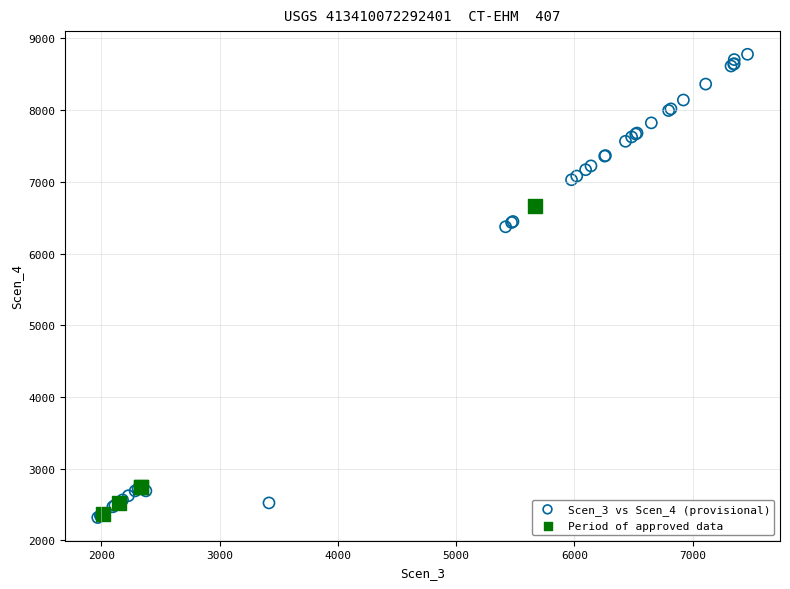

Which series has the widest spread of Y values?

Scen_3 vs Scen_4 (provisional)